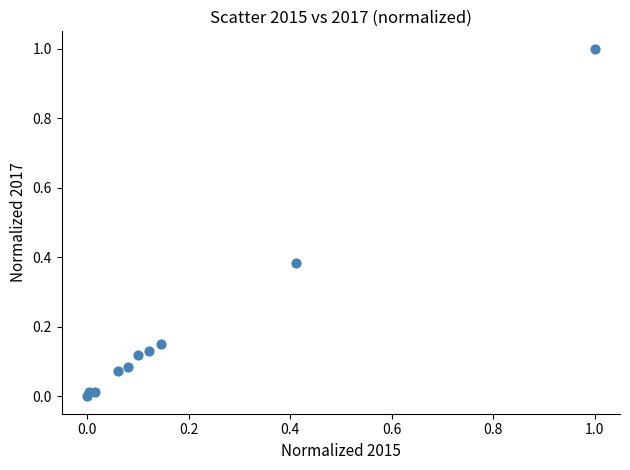

What is the range of X values (max minus min)?

1.0